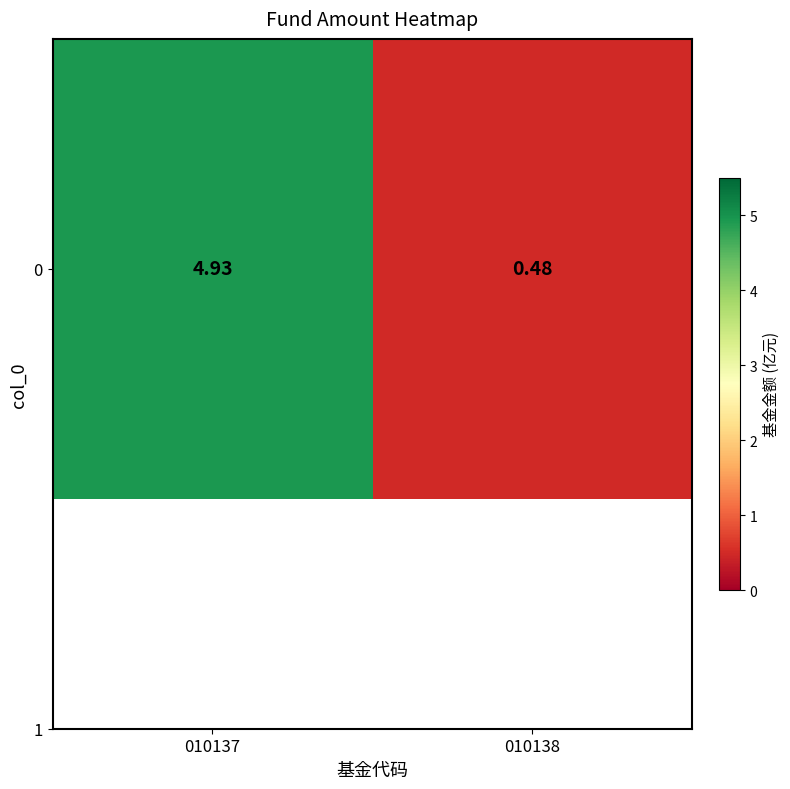

Reading left to right, list all the values displayed in this chart.

010137=4.9	010138=0.5